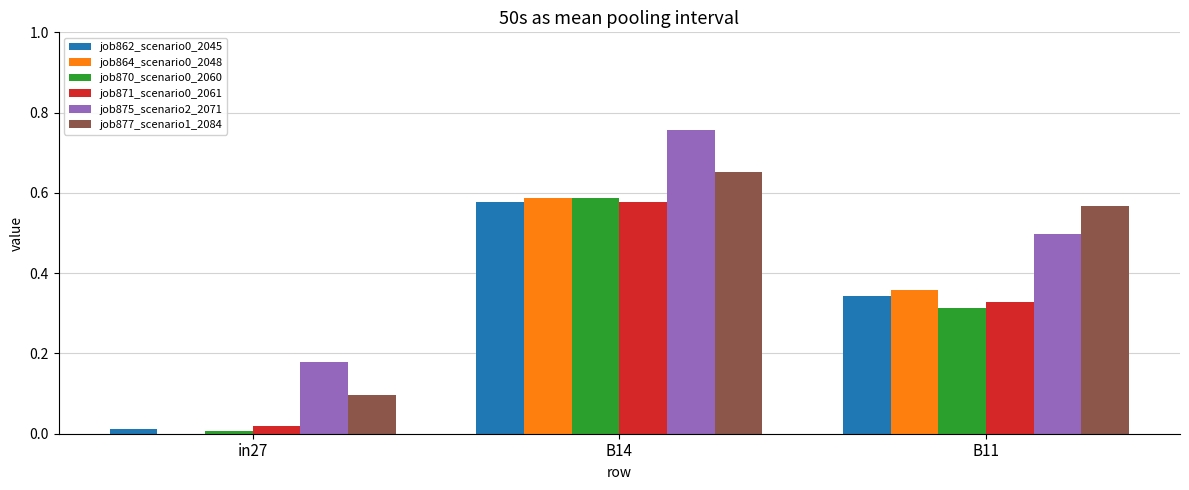

Does the chart contain stacked bars?

No